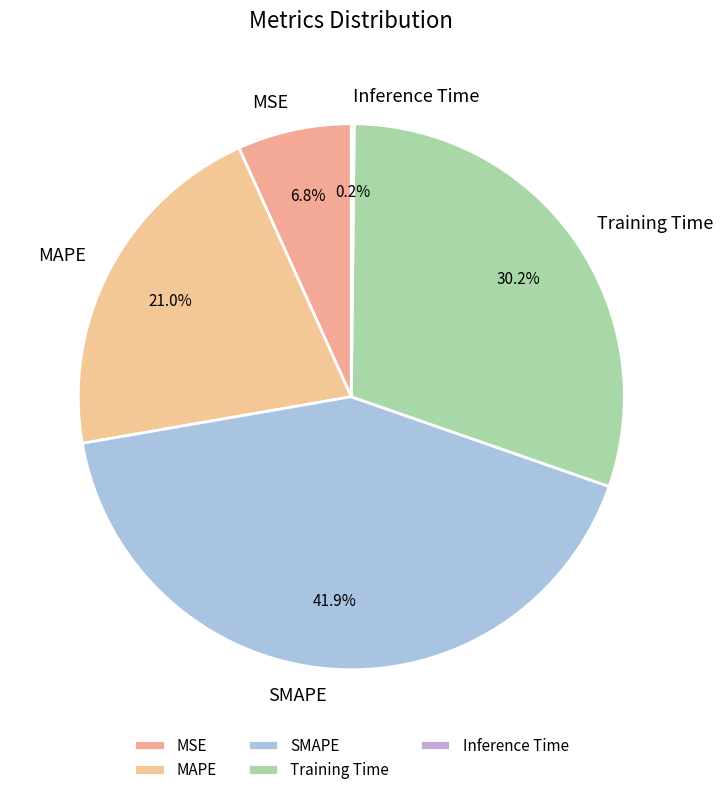

True or false: MSE accounts for 7% of the total.

True